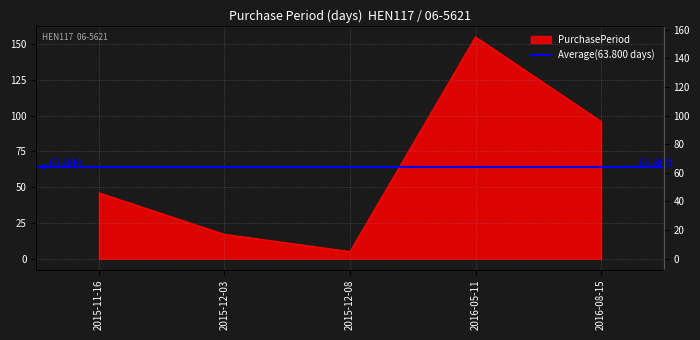

At which category does the data reach its first local peak?

2016-05-11